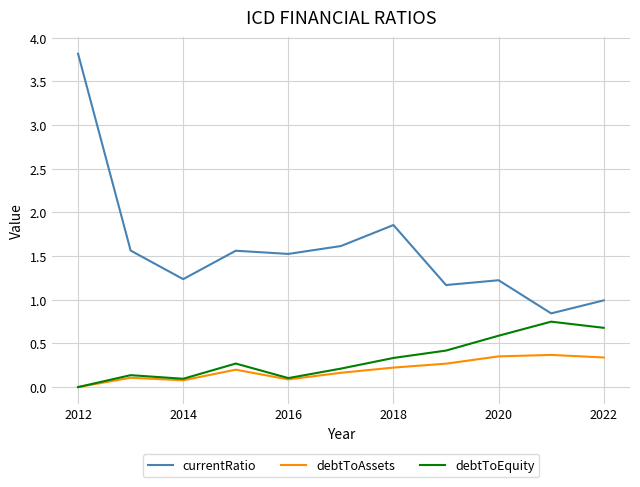

Rank the series by their maximum value, from lowest to highest.

debtToAssets, debtToEquity, currentRatio